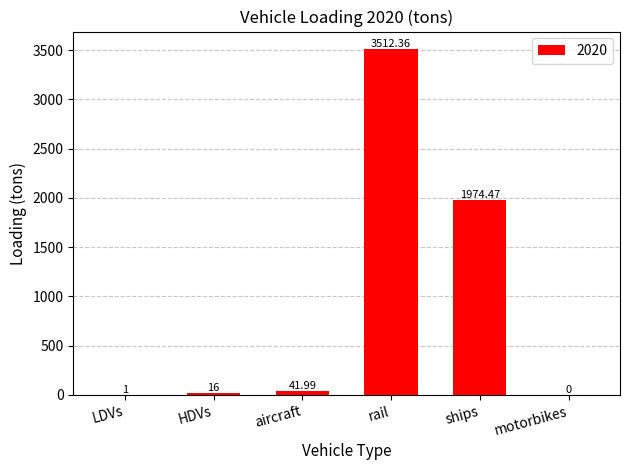

Are the bars horizontal?

No